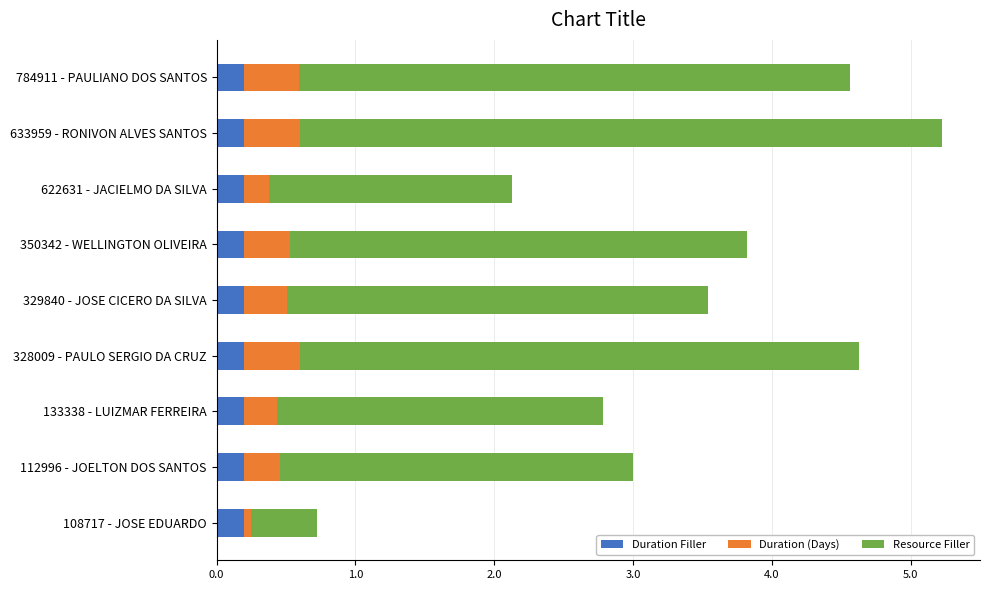

What are all the series names shown in the legend?

Duration Filler, Duration (Days), Resource Filler